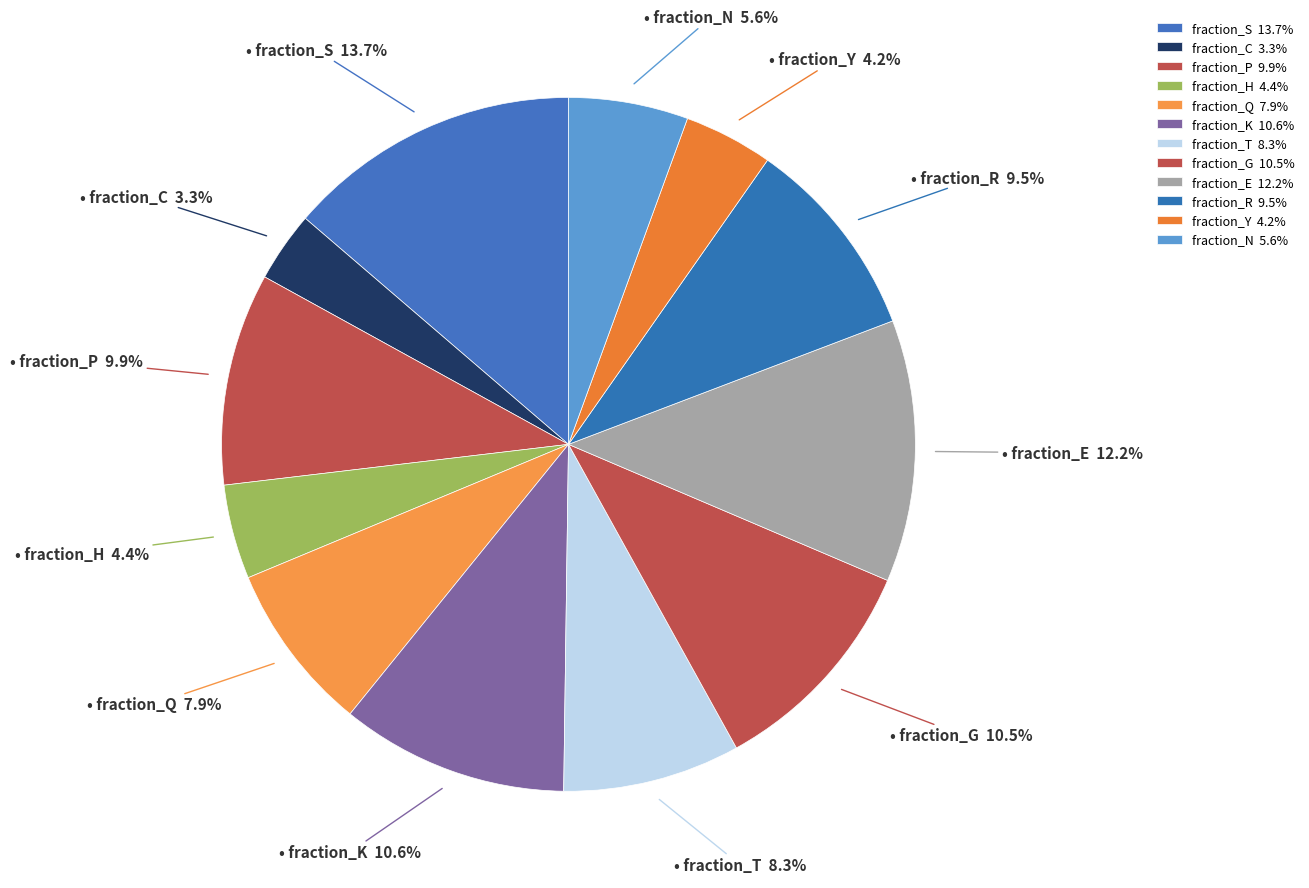

Is there any slice that represents more than half of the pie?

No